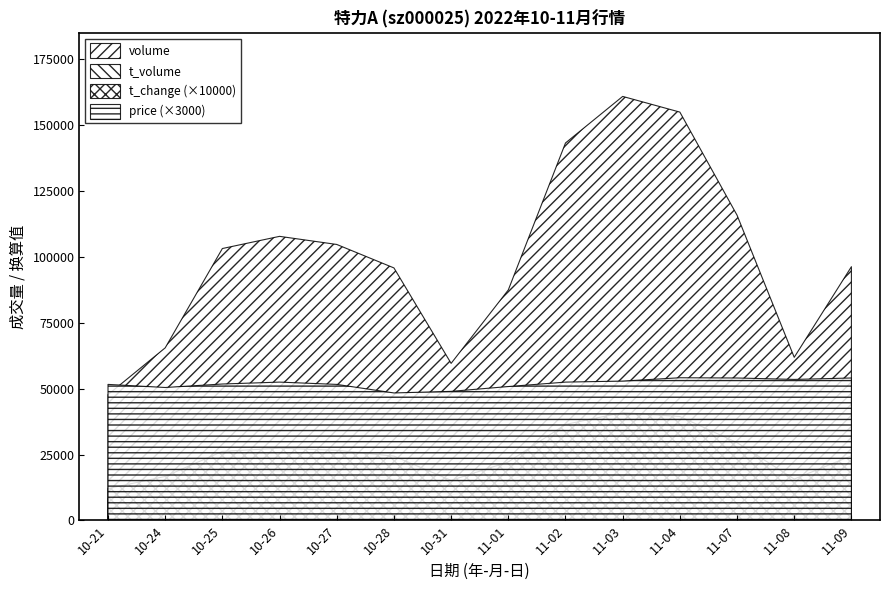

True or false: price has more than 0 interior local peaks.

True